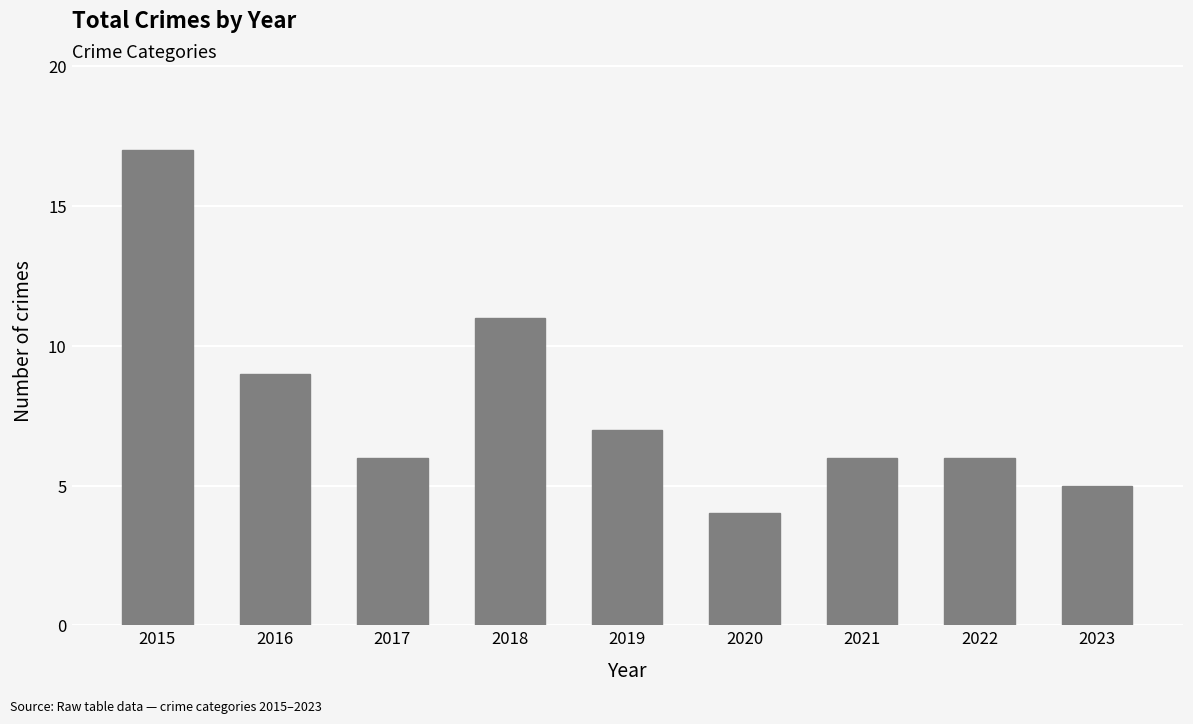

True or false: the data shows 5 at 2023.

True